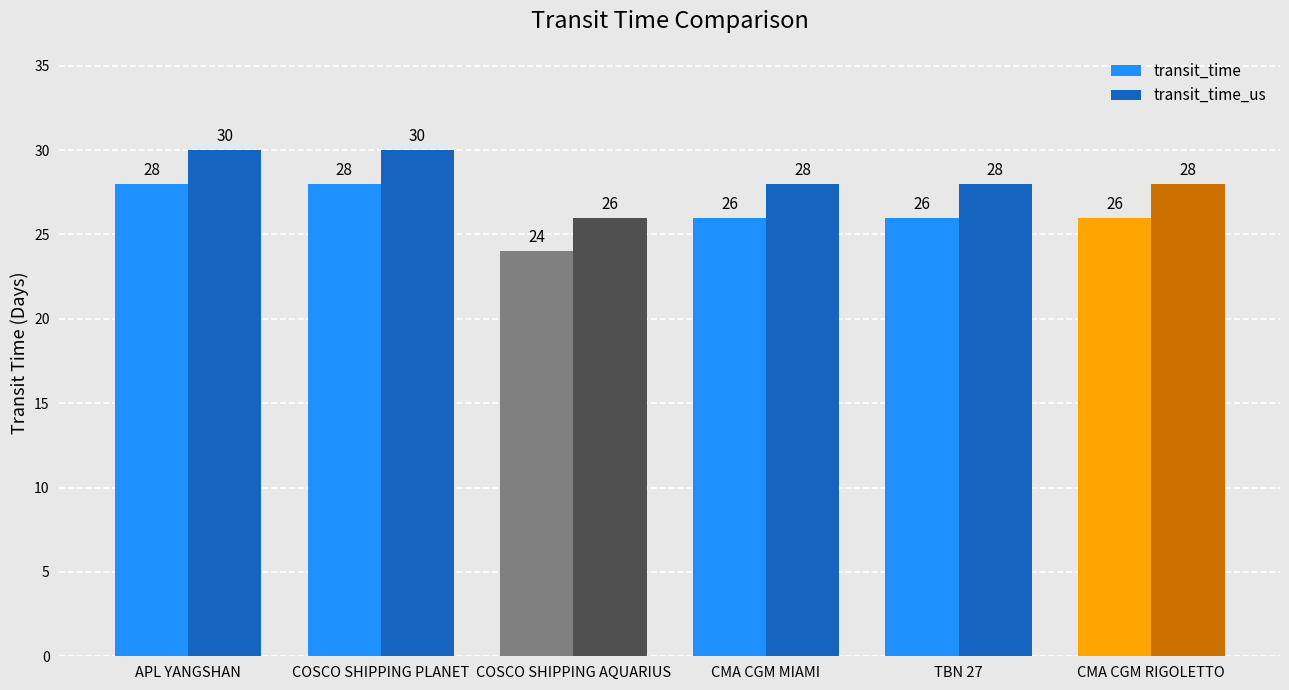

What is the label of the 4th bar from the right?

COSCO SHIPPING AQUARIUS